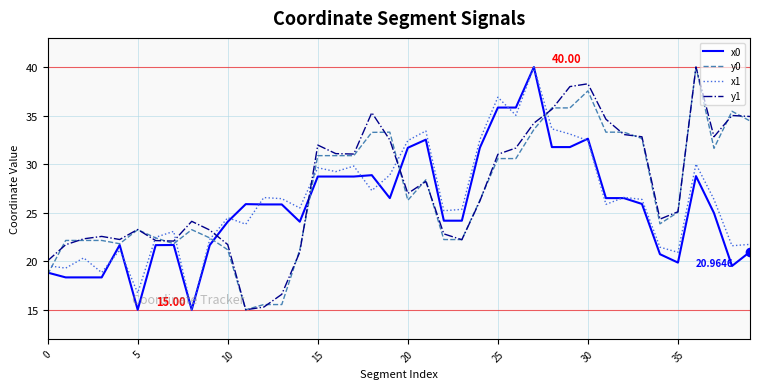

Which series ends up on top after the final intersection of y1 and x1?

y1